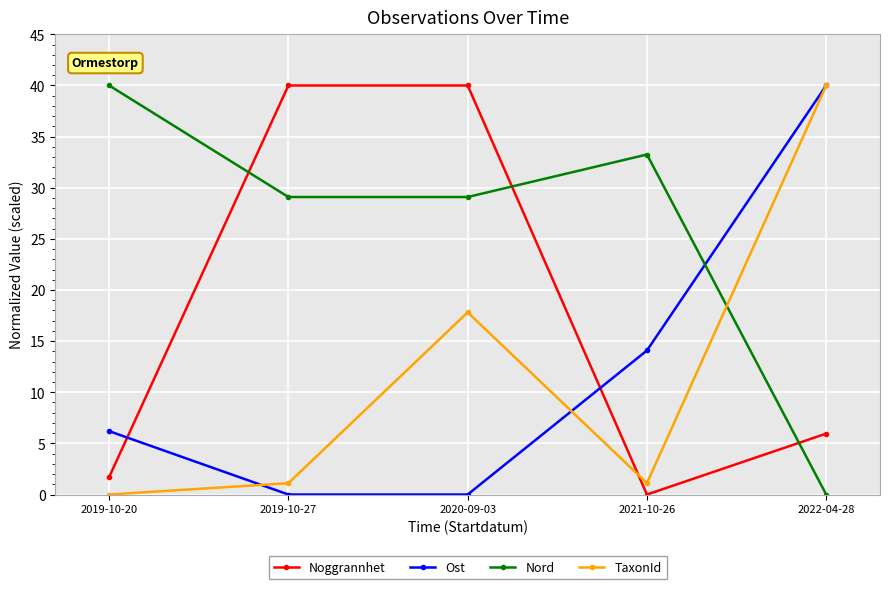

Read the Nord value at 2021-10-26.

33.2